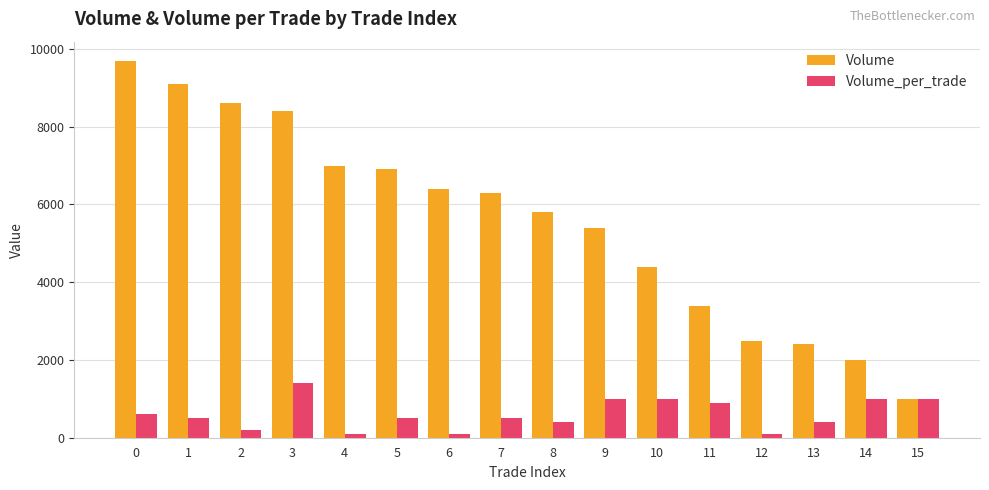

What is the average value of the Volume_per_trade series?

606